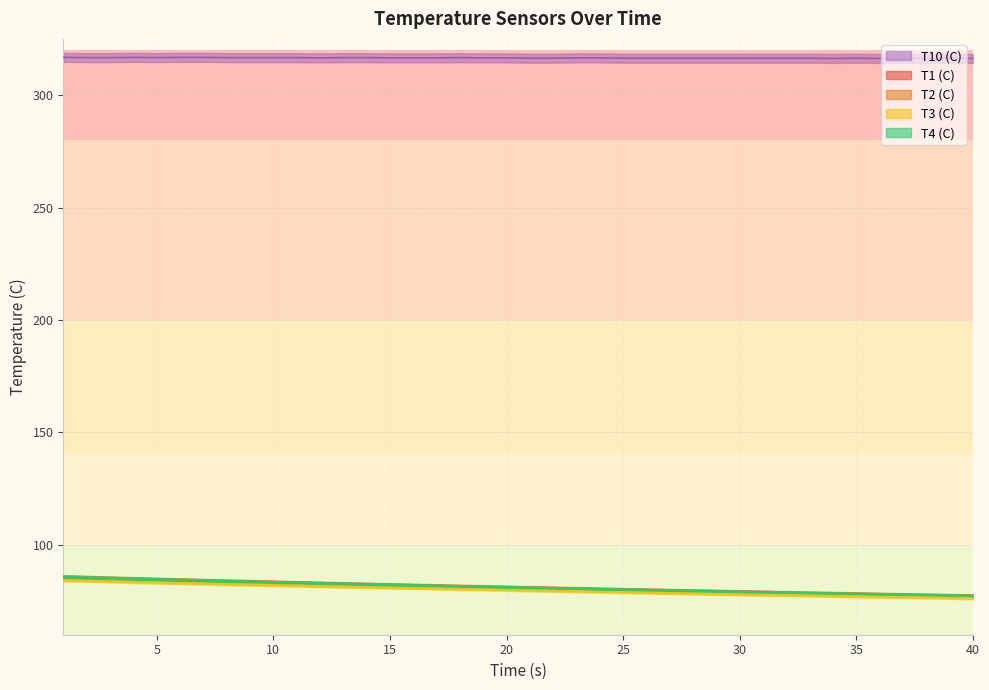

The T2 (C) series shows 139.4 at 32. True or false?

False